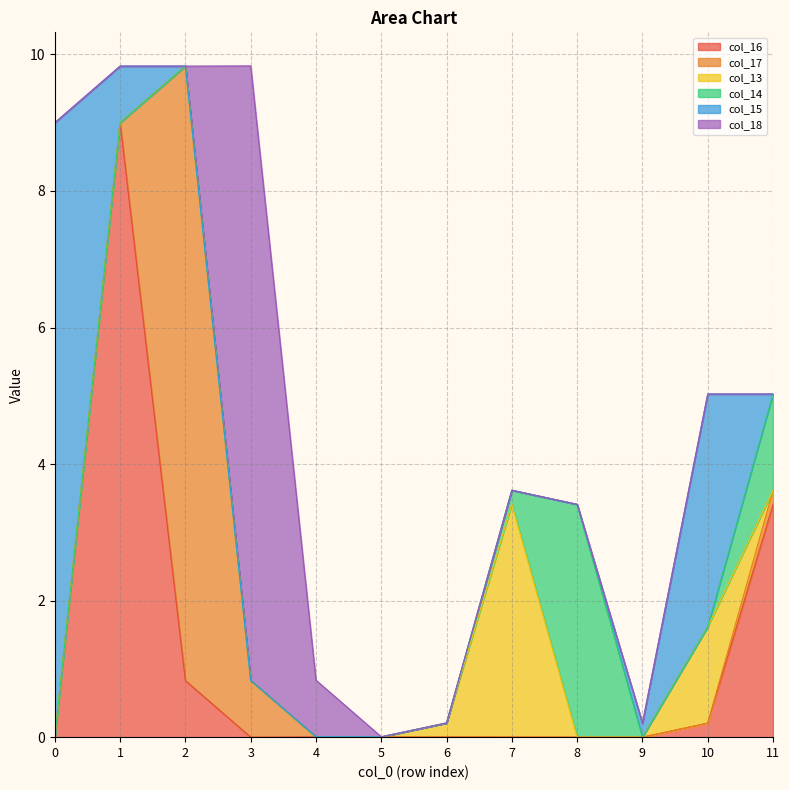

What is the difference between the second highest and minimum values in the col_18 series?

0.8